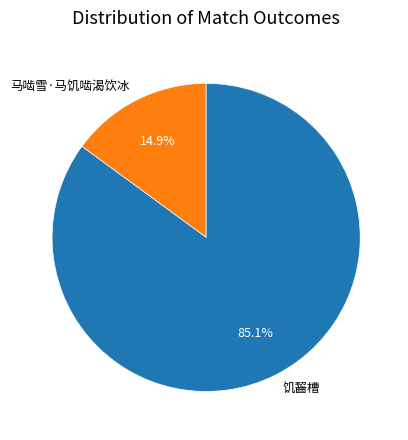

Between 饥齧槽 and 马啮雪·马饥啮渴饮冰, which is larger?

饥齧槽